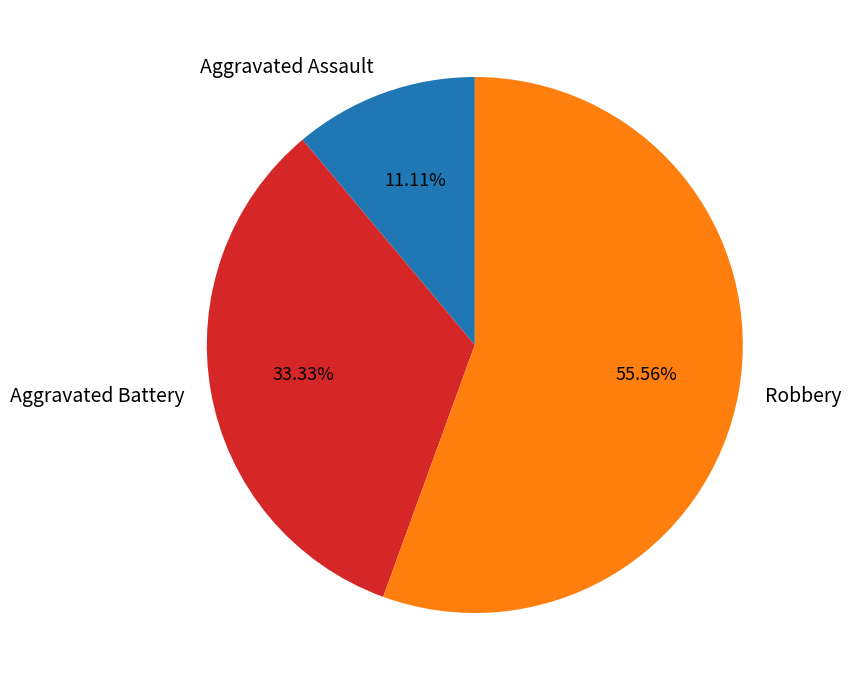

What is the largest slice in the pie chart?

Robbery